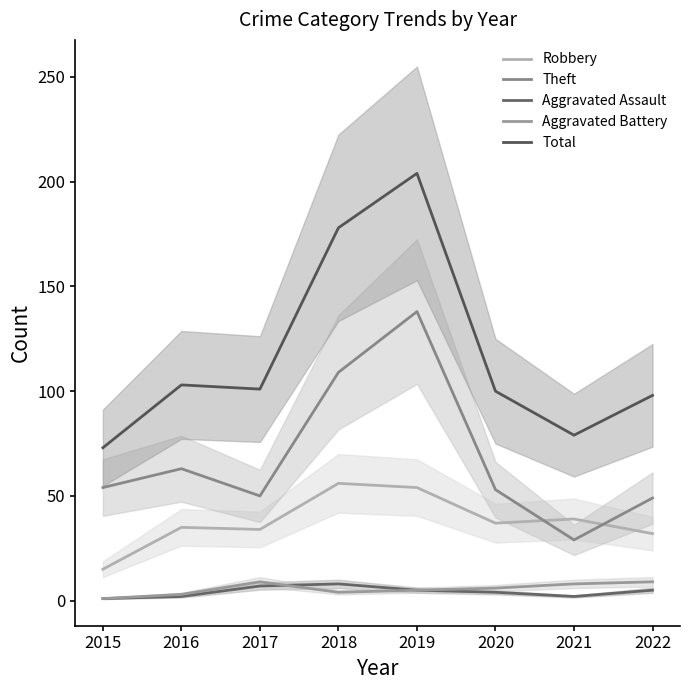

Which category has the highest value in the Total series?

2019